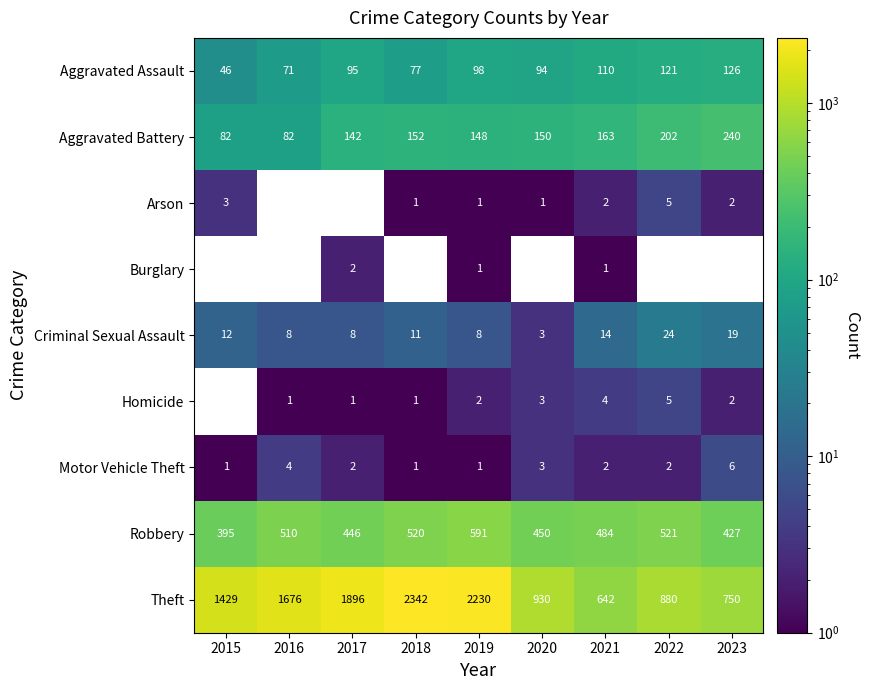

What is the difference between the maximum and minimum values in the Homicide series?

5